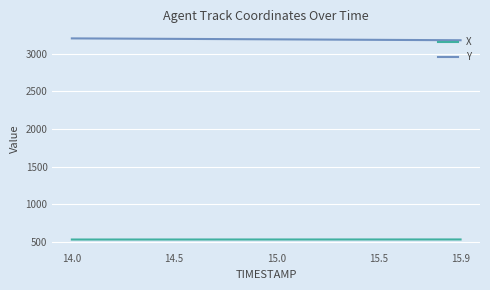

Rank the series by their maximum value, from highest to lowest.

Y, X